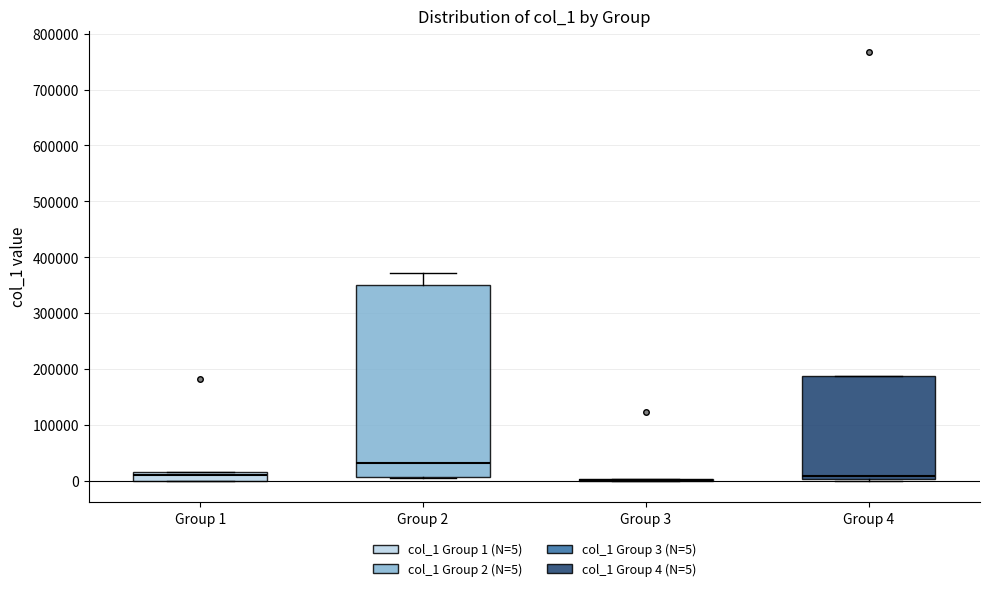

Comparing the boxes themselves (not the whiskers), which one is the tallest?

Group 2